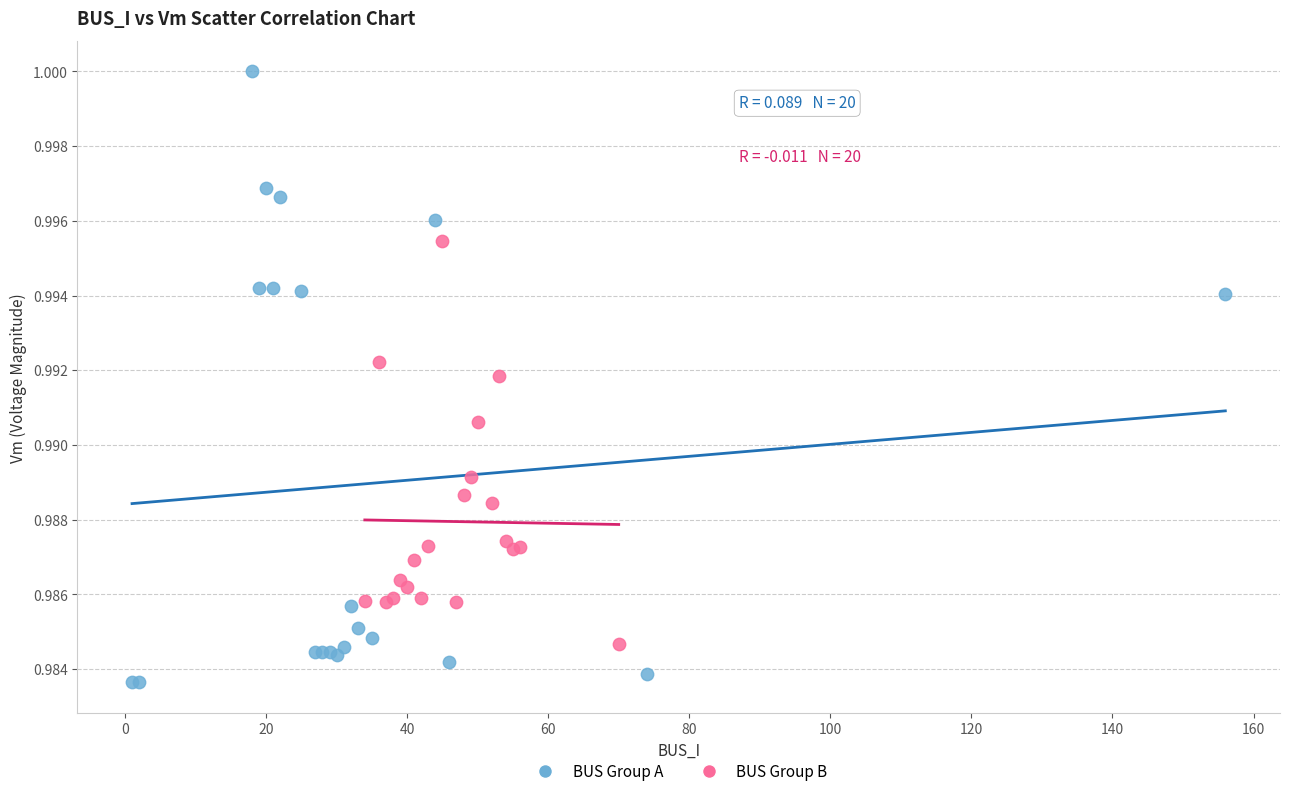

Which series reaches the maximum Y coordinate?

BUS Group A